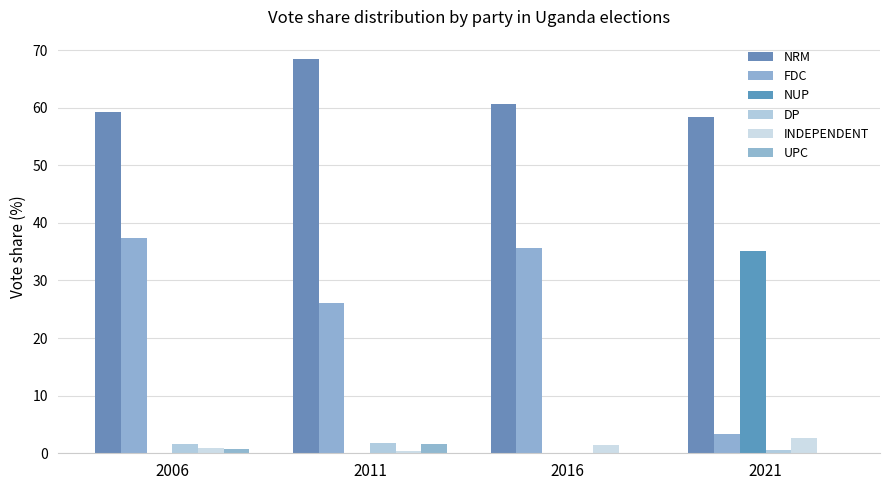

Is the value of NUP at 2011 greater than the value of INDEPENDENT at 2006?

No